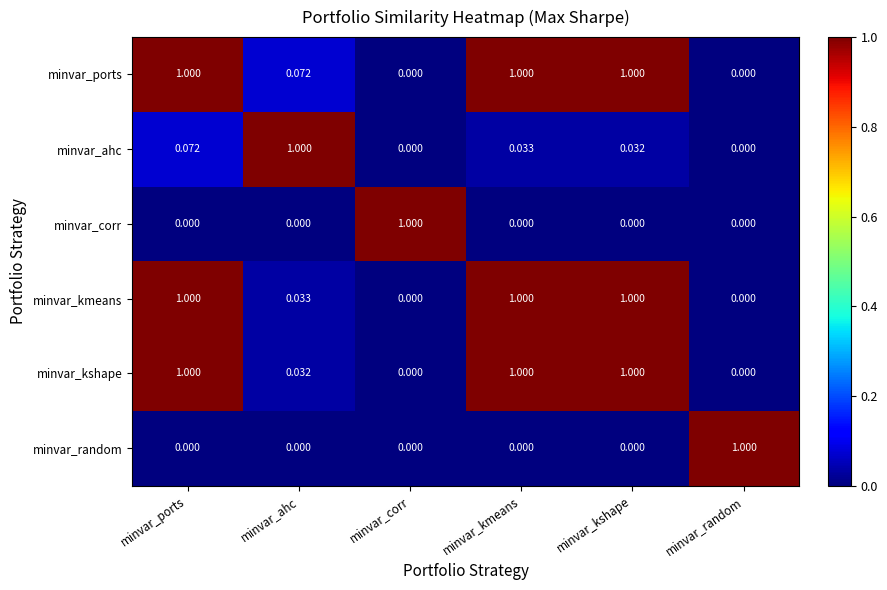

Which series has the largest total across all categories?

minvar_ports